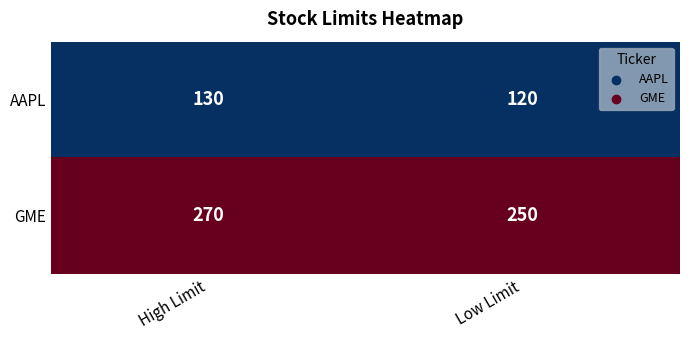

Which series has the largest total across all categories?

GME